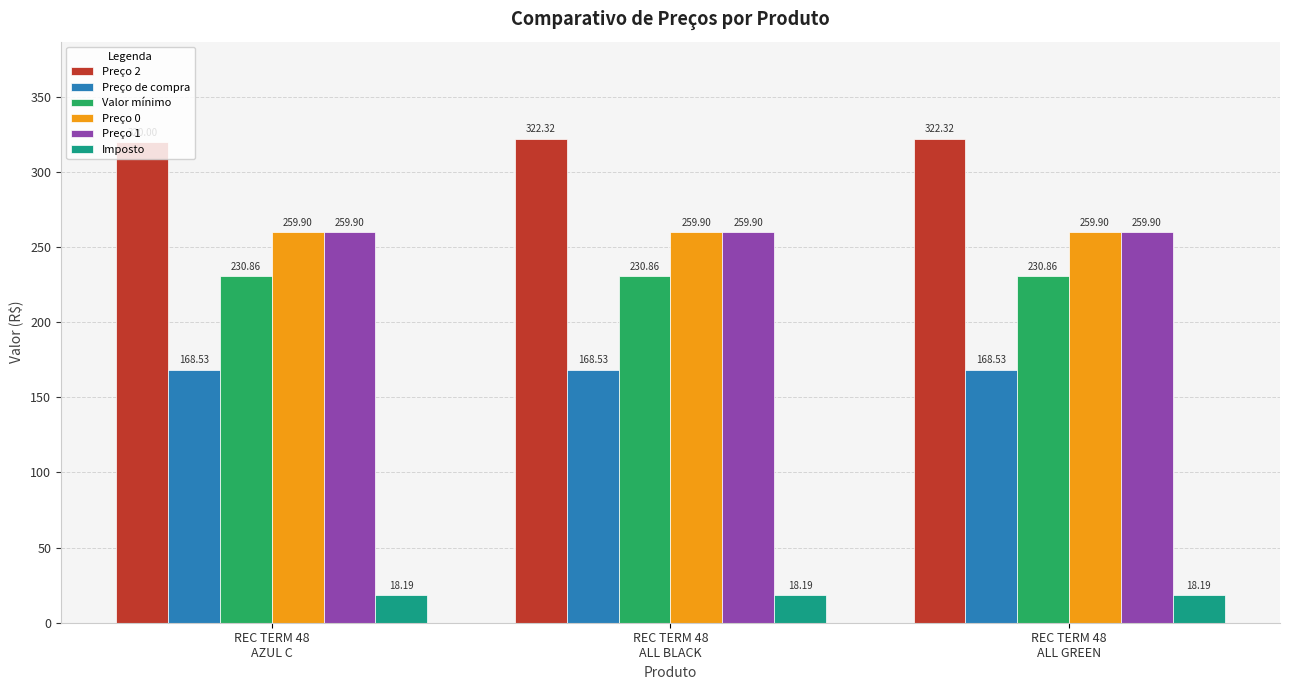

What is the label of the 3rd bar from the left?

REC TERM 48
ALL GREEN